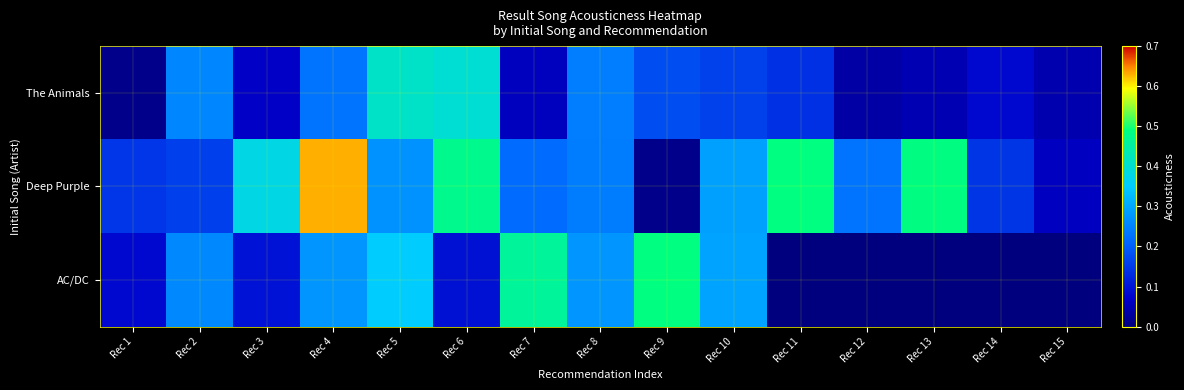

Which series has the widest spread of values?

Deep Purple